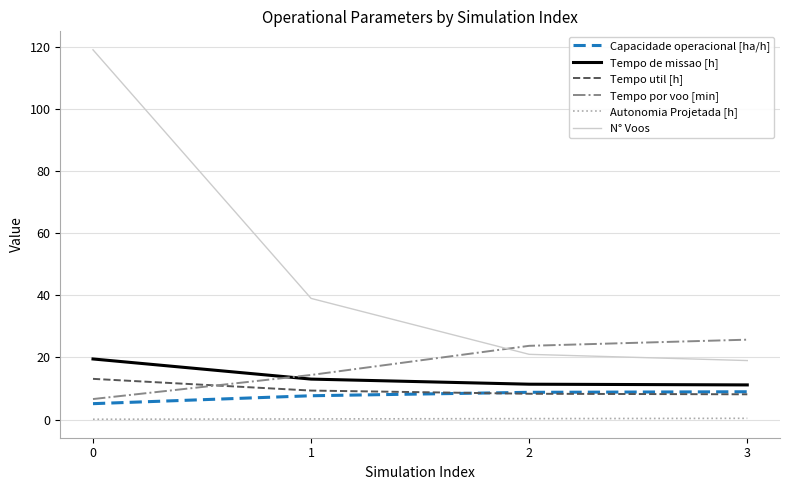

What is the greatest value displayed?

119.0